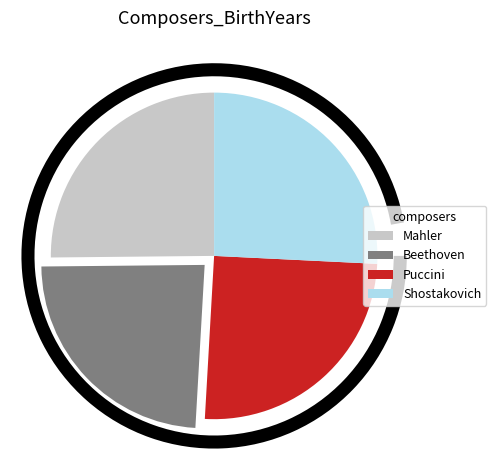

How many segments does this pie chart have?

4